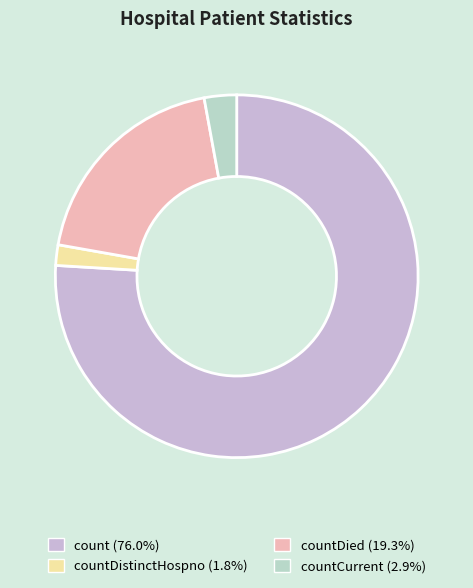

How many slices are in this pie chart?

4